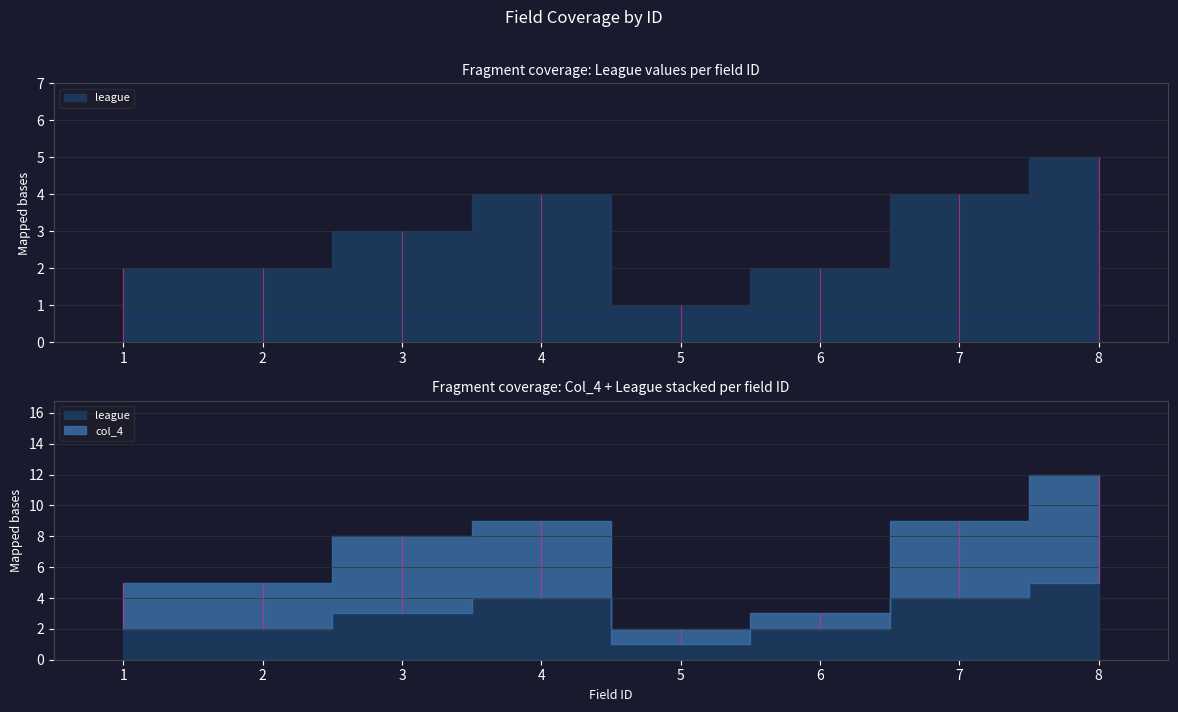

List the series in order of their peak value, lowest first.

league, col_4